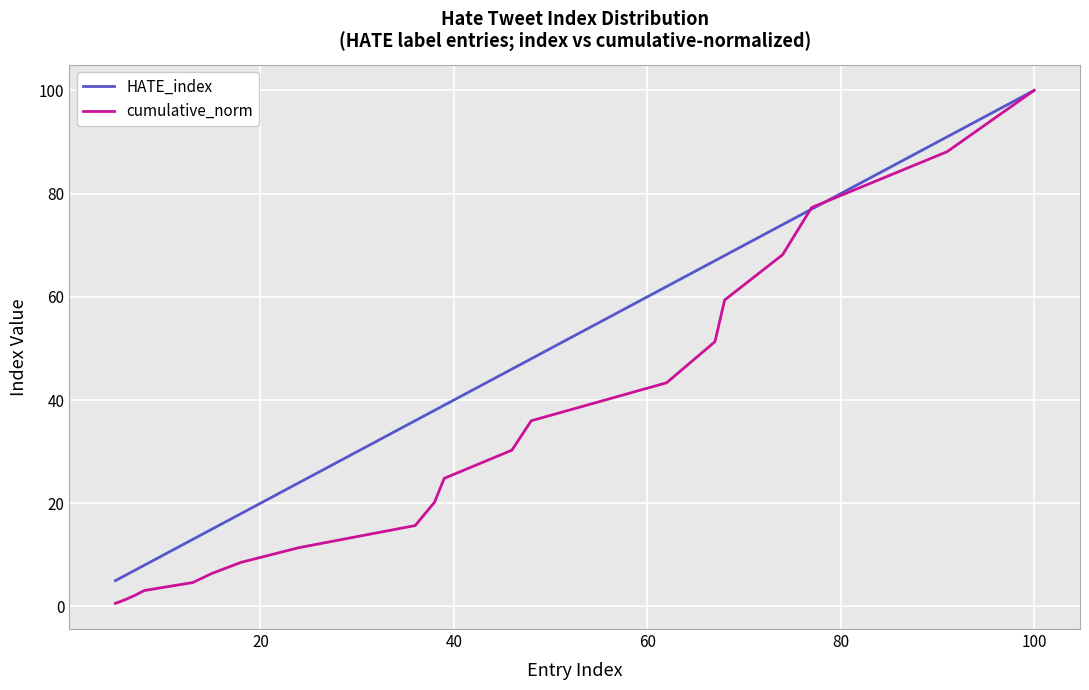

Which series has the largest total across all categories?

HATE_index